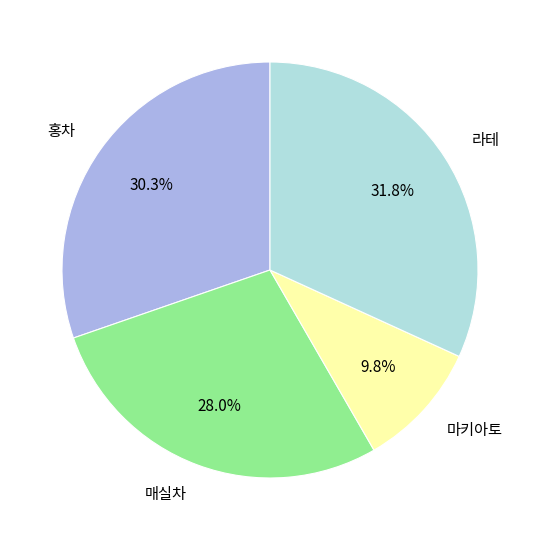

Is it true that 매실차 is 40% of the pie?

False